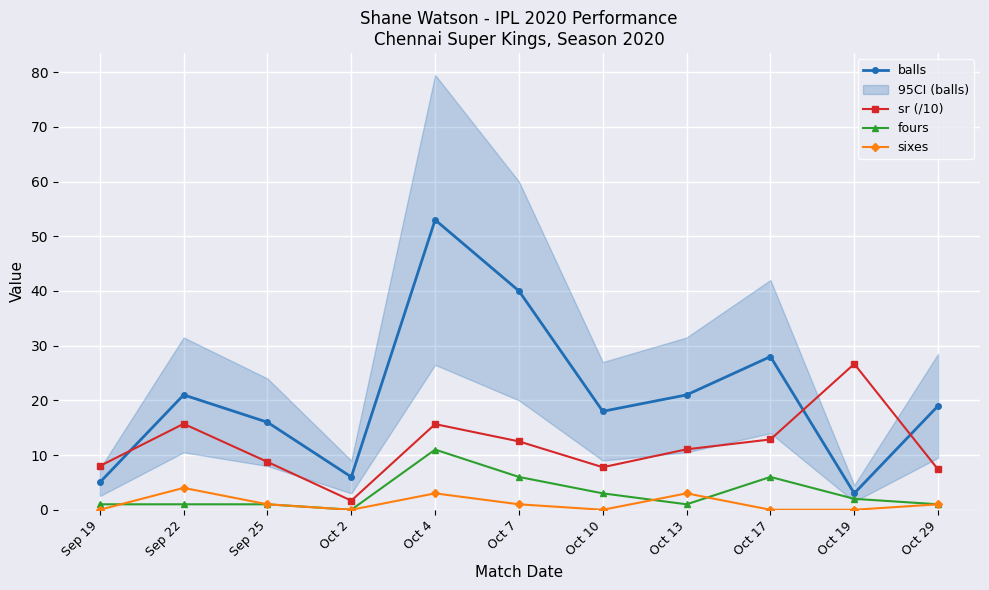

The sr (/10) series shows 7.4 at Oct 29. True or false?

True